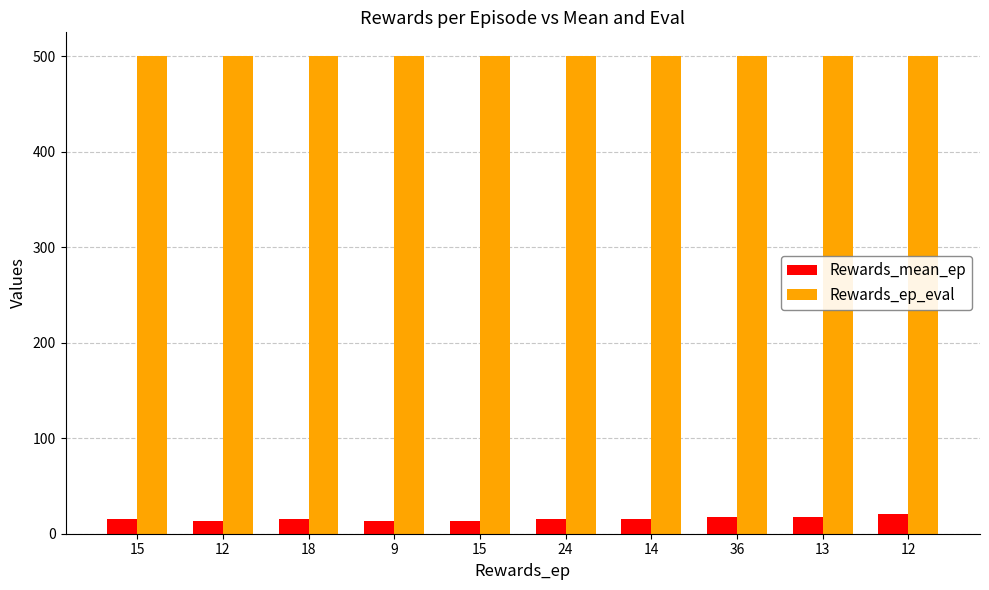

How many bars are there in total?

20